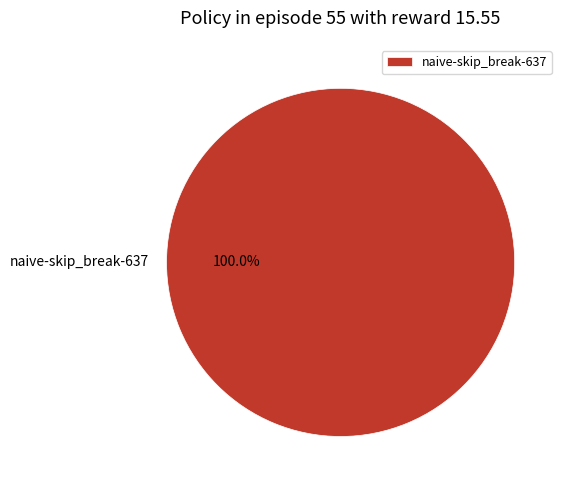

Which category accounts for the majority?

naive-skip_break-637